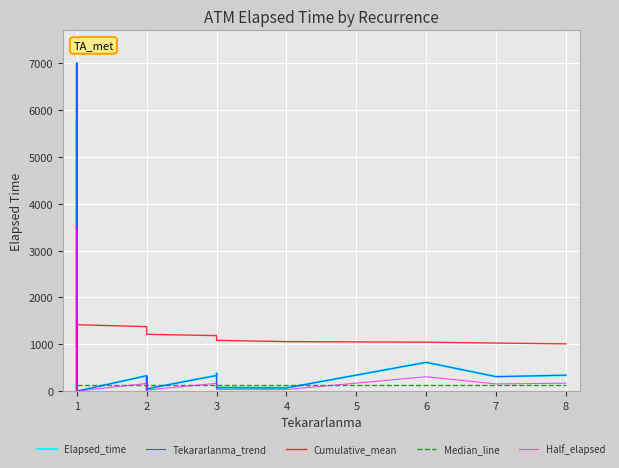

Reading right to left, what are all the values shown in this chart?

Elapsed_time: 340.0	310.0	615.0	70.0	75.0	325.0	325.0	380.0	335.0	50.0	315.0	5.0	40.0	330.0	0.0	105.0	3325.0	480.0	10.0	4492.0	4492.0	170.0	35.0	7000.0	50.0	345.0	40.0	110.0	115.0	7000.0	80.0	5785.0	2825.0	50.0	50.0	30.0	140.0	30.0	10.0	95.0
Tekararlanma_trend: 340.0	310.0	615.0	70.0	75.0	325.0	325.0	380.0	335.0	50.0	315.0	5.0	40.0	330.0	0.0	105.0	3325.0	480.0	10.0	4492.0	4492.0	170.0	35.0	7000.0	50.0	345.0	40.0	110.0	115.0	7000.0	80.0	5785.0	2825.0	50.0	50.0	30.0	140.0	30.0	10.0	95.0
Cumulative_mean: 1009.5	1026.6	1045.5	1057.1	1084.6	1113.4	1136.6	1161.2	1185.6	1213.0	1251.8	1284.1	1329.8	1377.6	1417.8	1474.6	1531.6	1453.7	1497.9	1568.8	1422.6	1261.1	1321.7	1397.4	1047.2	1113.7	1168.6	1255.4	1350.8	1463.2	909.5	1001.7	403.8	57.9	59.2	61.0	68.8	45.0	52.5	95.0
Median_line: 127.5	127.5	127.5	127.5	127.5	127.5	127.5	127.5	127.5	127.5	127.5	127.5	127.5	127.5	127.5	127.5	127.5	127.5	127.5	127.5	127.5	127.5	127.5	127.5	127.5	127.5	127.5	127.5	127.5	127.5	127.5	127.5	127.5	127.5	127.5	127.5	127.5	127.5	127.5	127.5
Half_elapsed: 170.0	155.0	307.5	35.0	37.5	162.5	162.5	190.0	167.5	25.0	157.5	2.5	20.0	165.0	0.0	52.5	1662.5	240.0	5.0	2246.0	2246.0	85.0	17.5	3500.0	25.0	172.5	20.0	55.0	57.5	3500.0	40.0	2892.5	1412.5	25.0	25.0	15.0	70.0	15.0	5.0	47.5